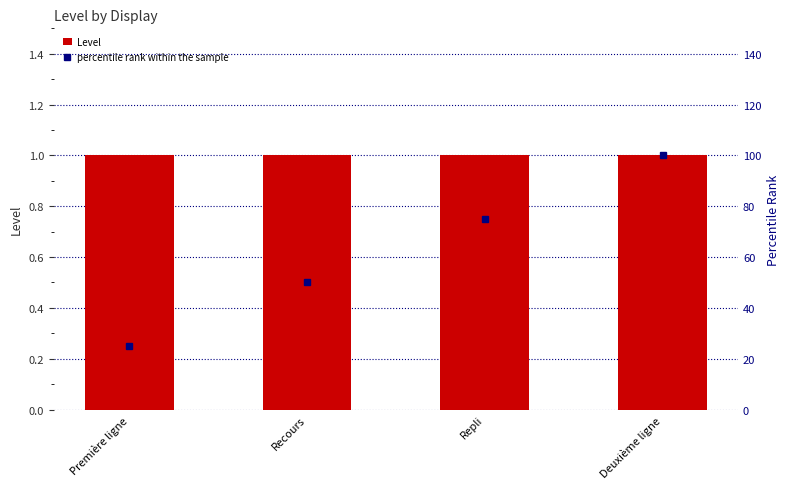

What is the maximum value shown in the chart?

100